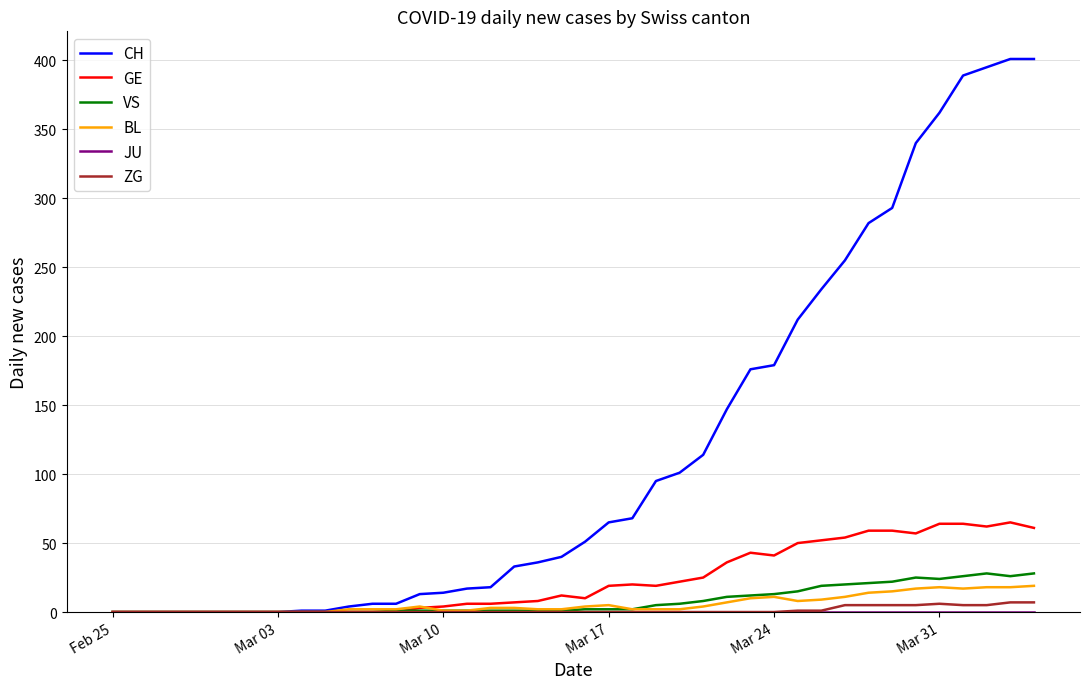

What is the maximum value for GE?

65